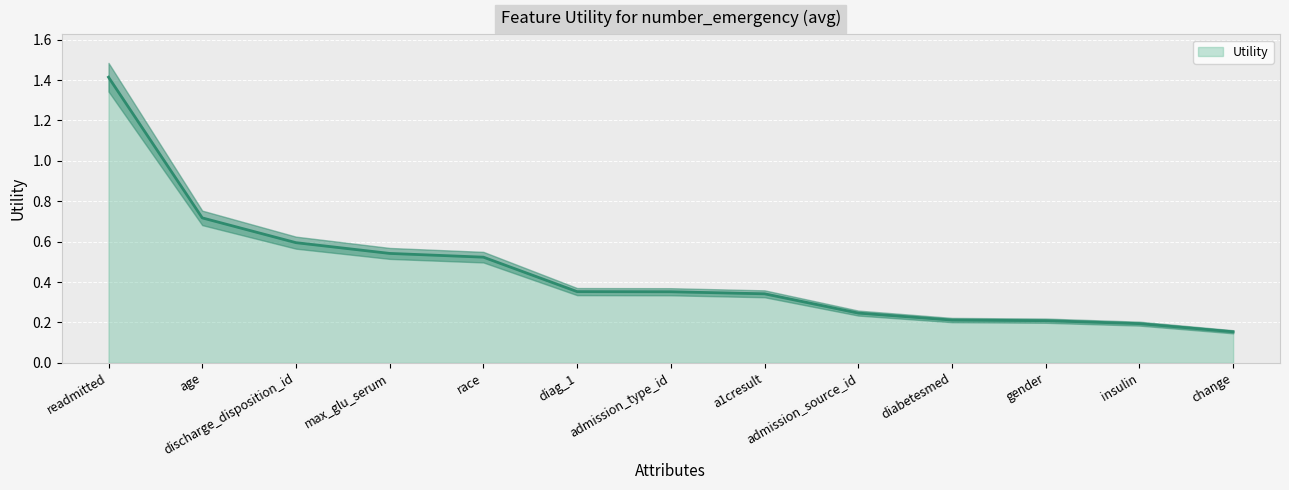

Which category has the highest value across all series?

readmitted